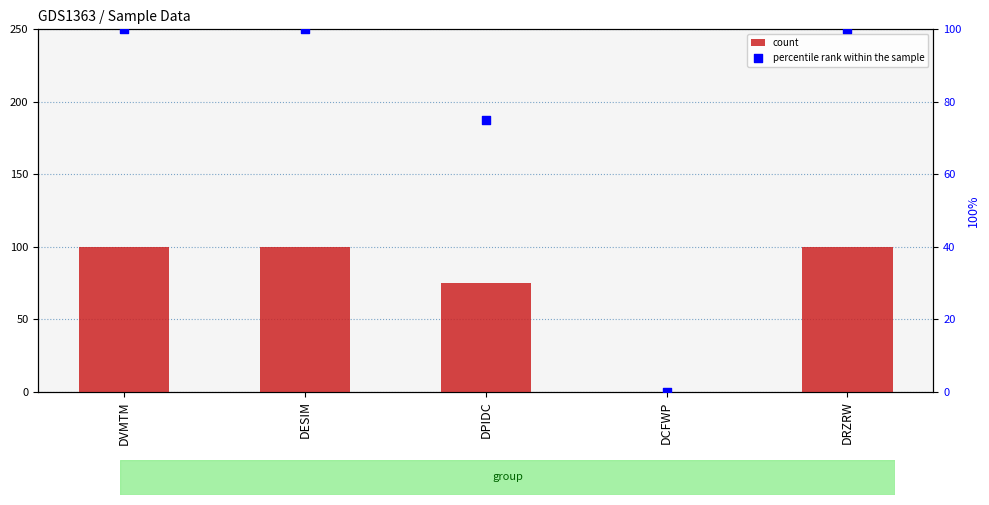

What is the total value across all series at DPIDC?

150